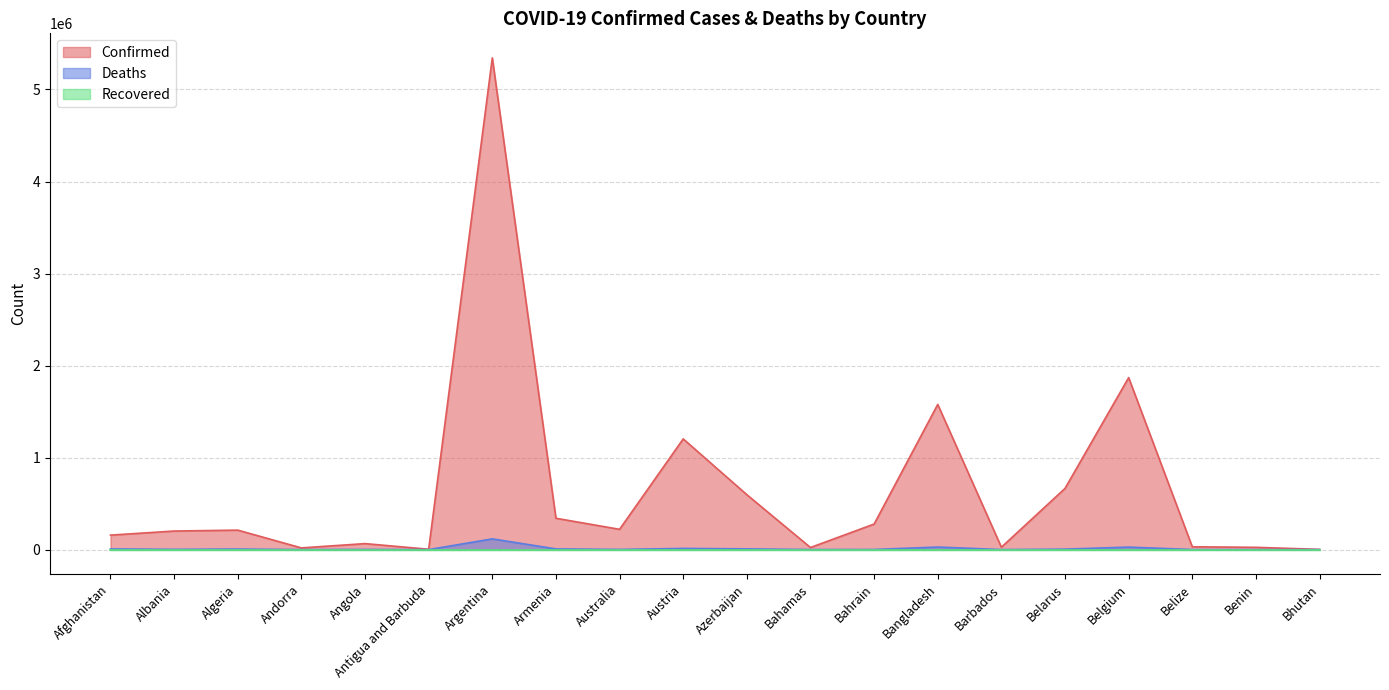

What is the difference between the highest and lowest values at Antigua and Barbuda?

4148